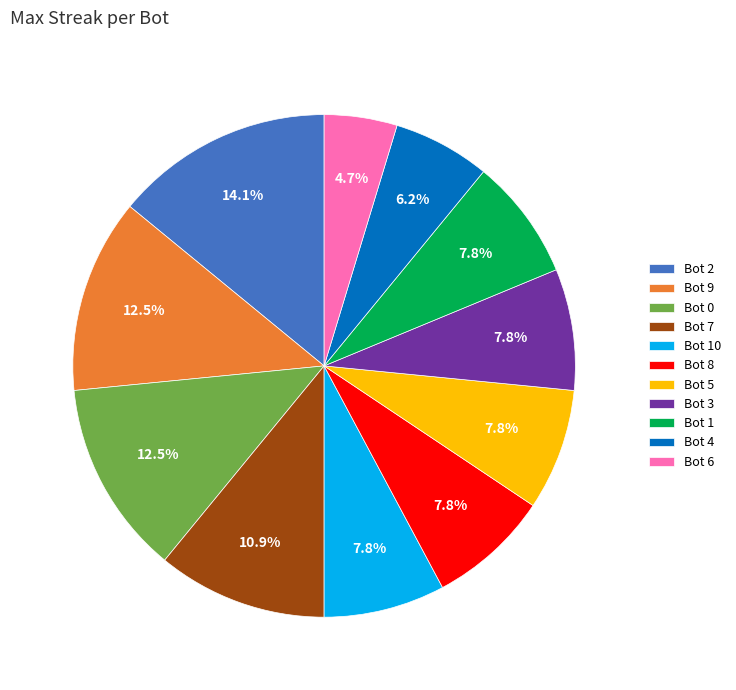

How many slices are in this pie chart?

11